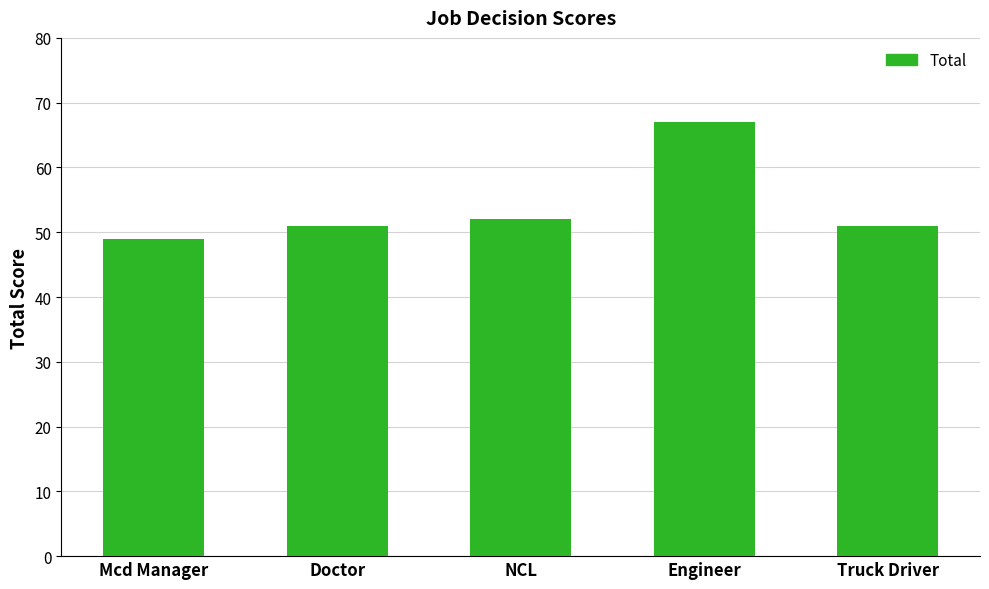

True or false: the data shows 89 at Doctor.

False